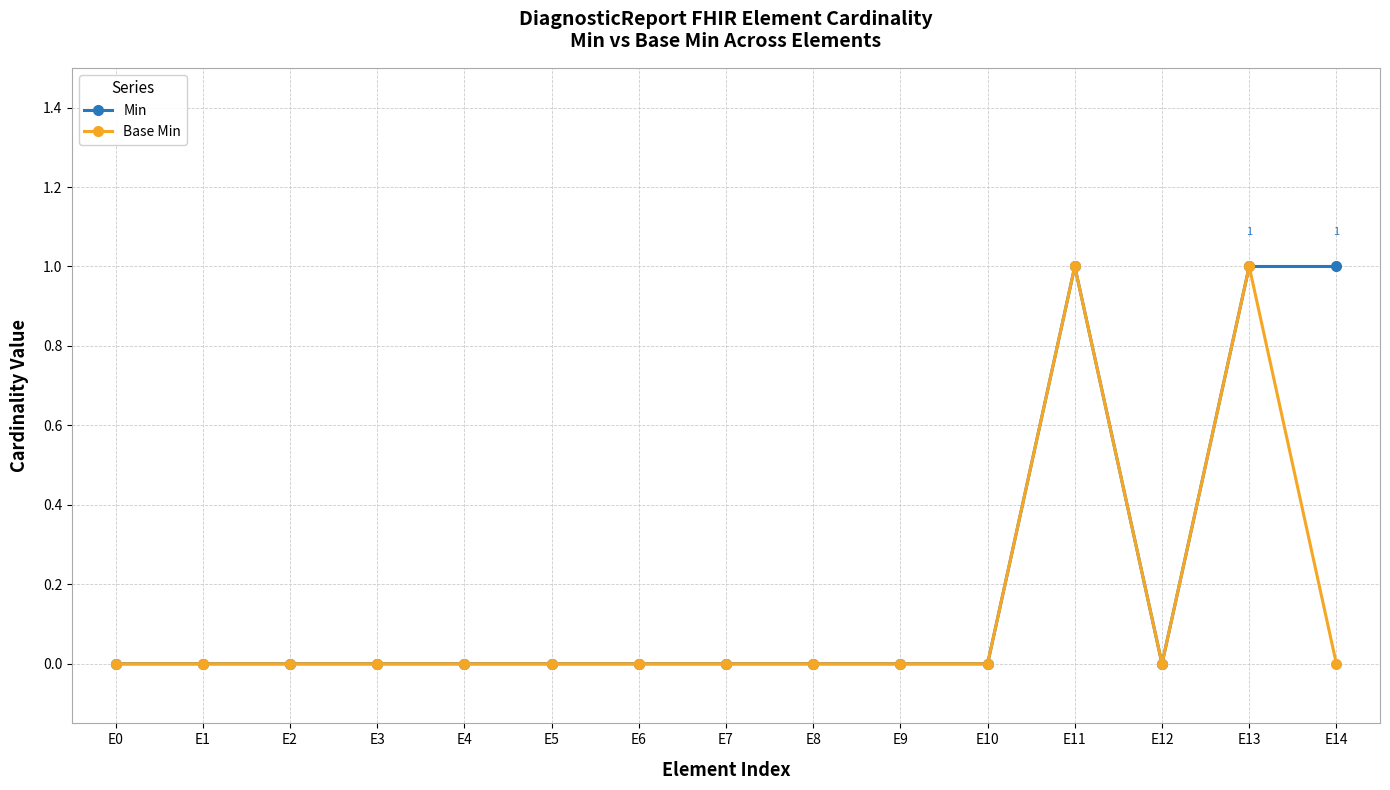

Count the Min values in the range 0 to 1.

15